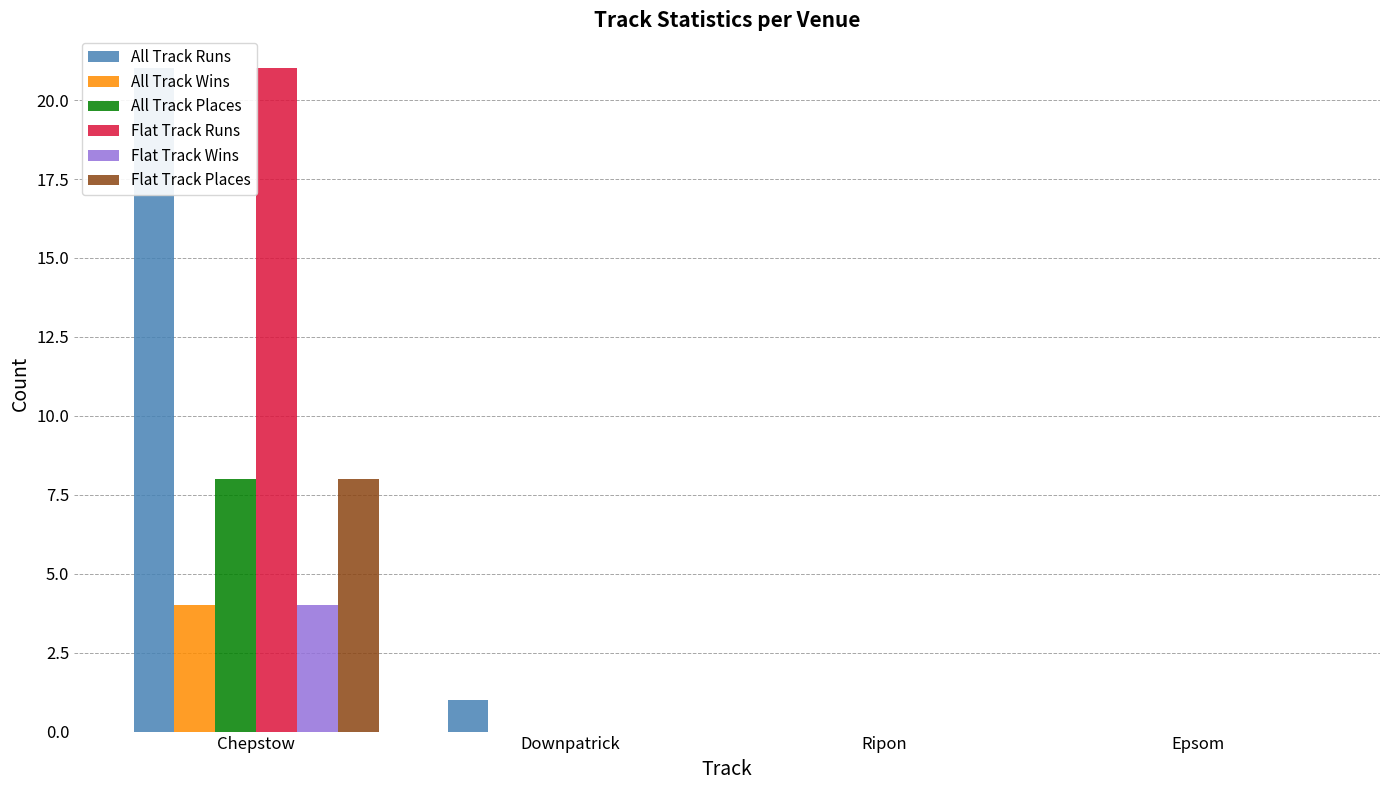

Is it true that Flat Track Places equals -5 at Ripon?

False